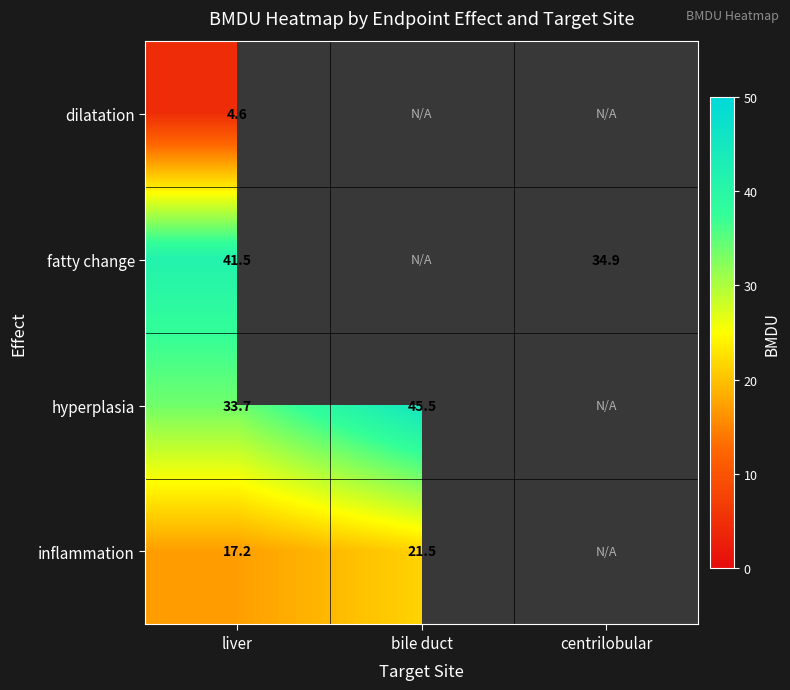

What is the highest value of the hyperplasia series?

45.5